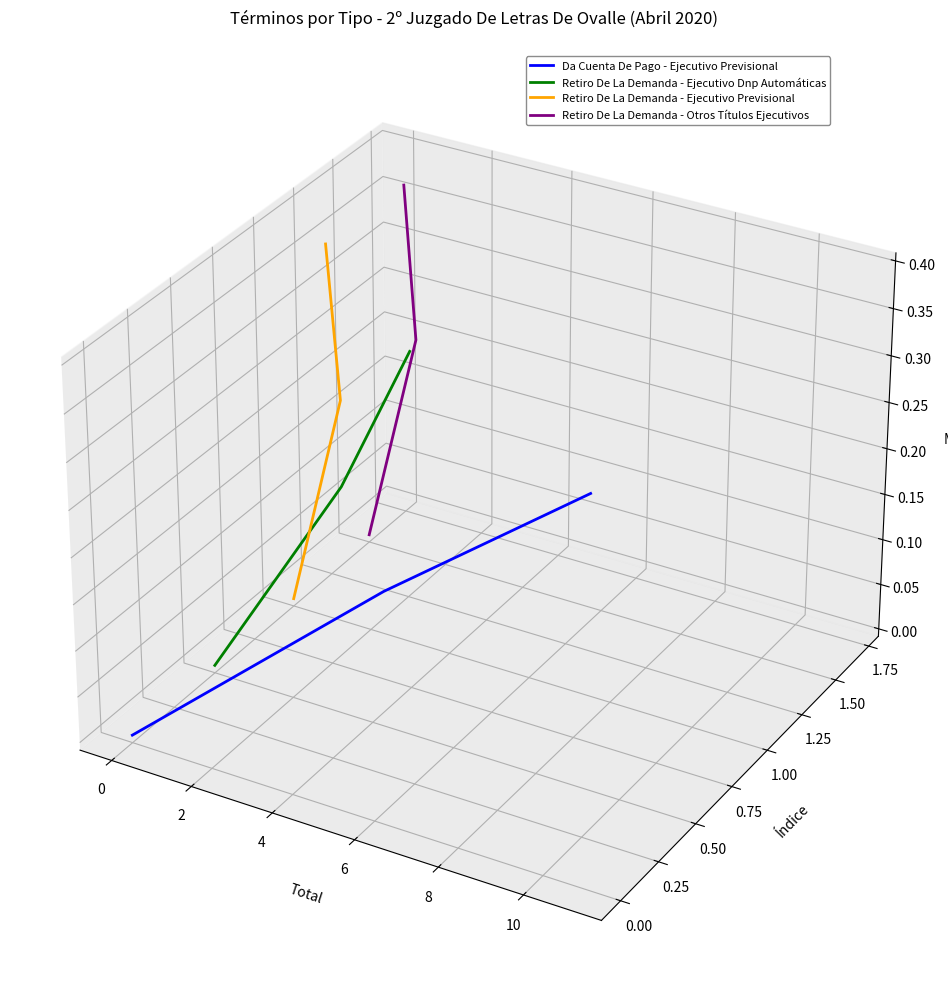

How many lines are shown in the chart?

4